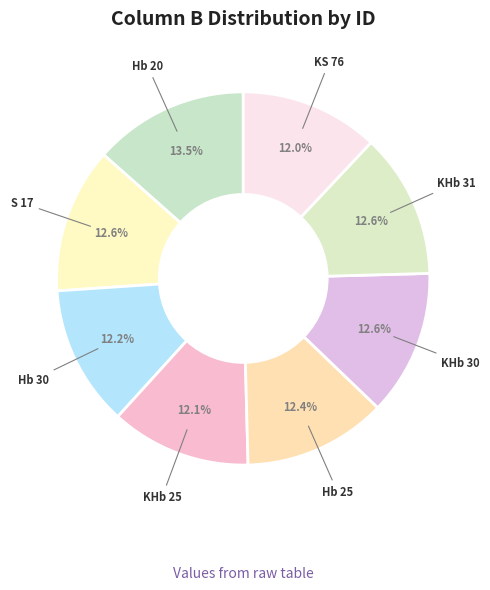

How many segments does this pie chart have?

8